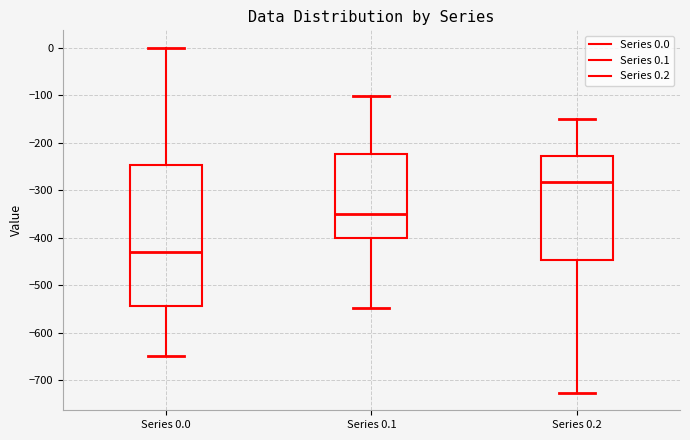

Reading left to right, transcribe this box plot: for each box, give where its median line is, the range the box spans, and where its two whiskers end, as read against the y-axis. The values are not printed on the chart, so give them approximately, as read against the axis.

Series 0.0: median -430, box -540 to -250, whiskers -650 to 0
Series 0.1: median -350, box -400 to -220, whiskers -550 to -100
Series 0.2: median -280, box -450 to -230, whiskers -730 to -150